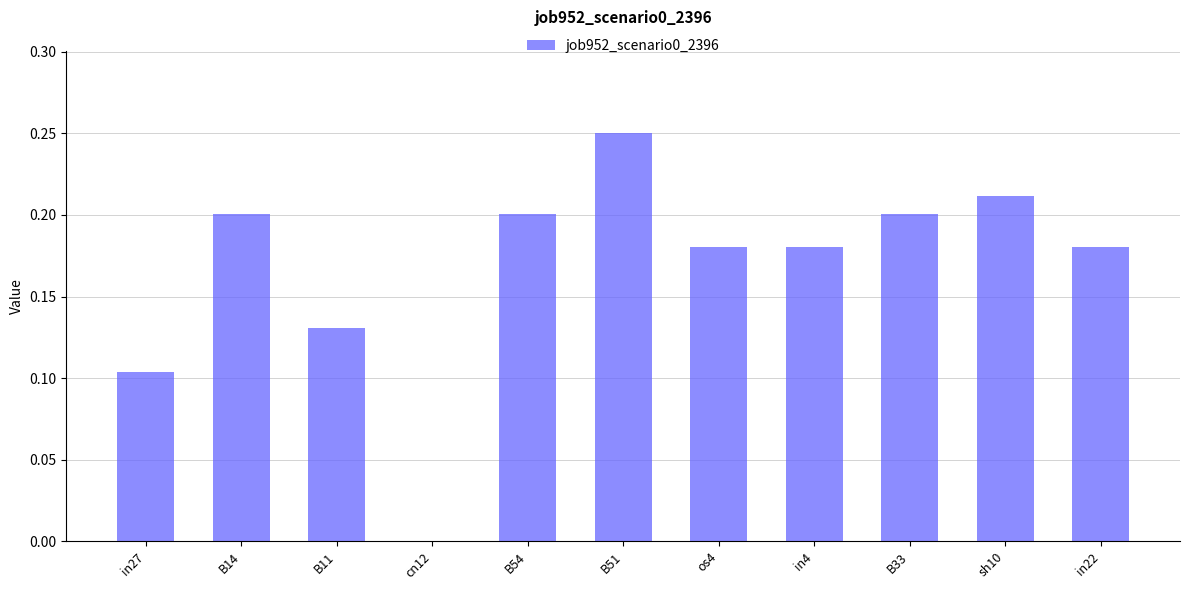

At which label is the value closest to 0?

cn12